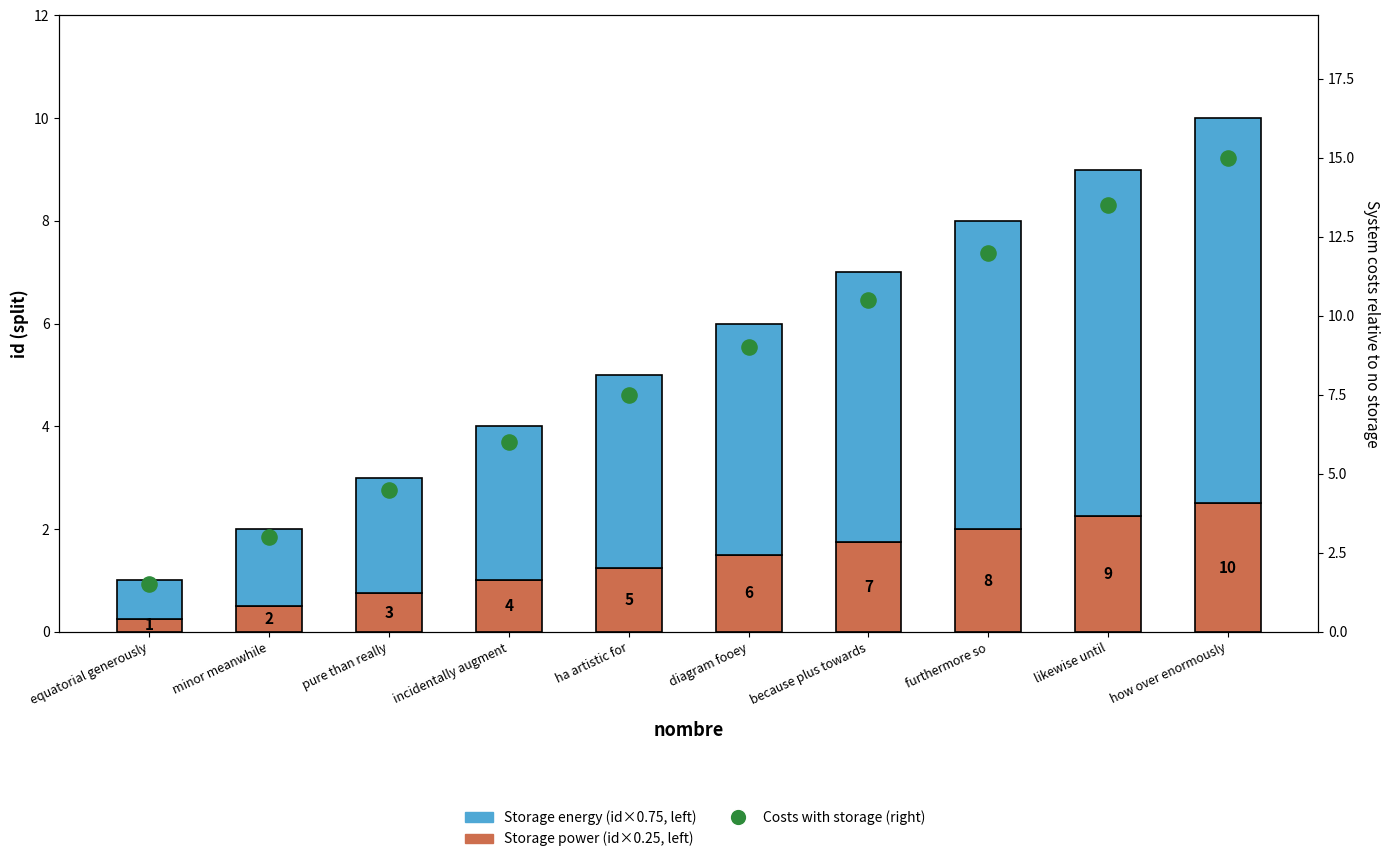

At which category is the sum across all series the highest?

how over enormously